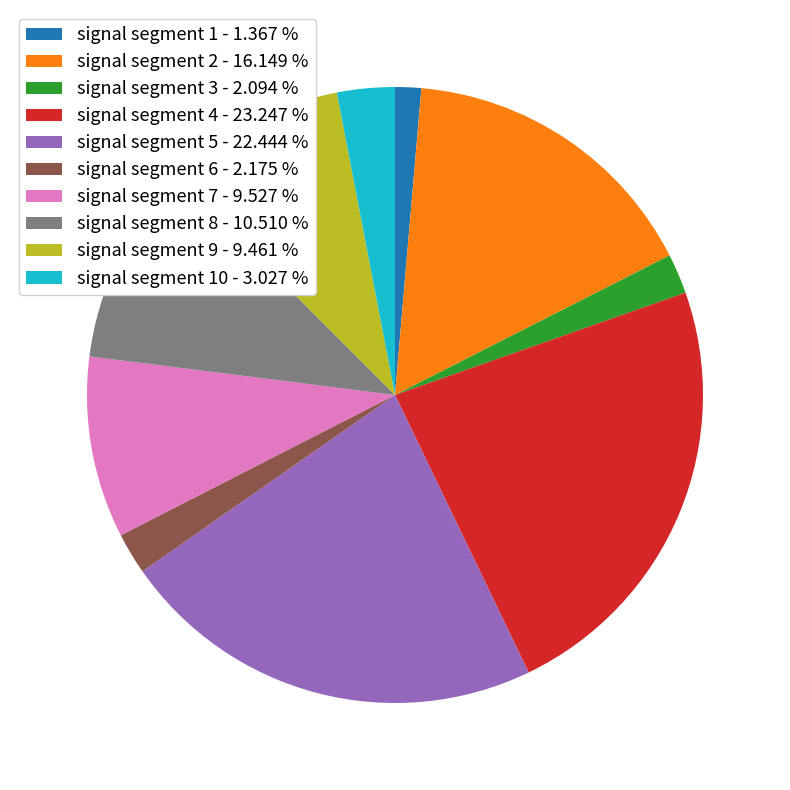

Between signal segment 5 - 22.444 % and signal segment 9 - 9.461 %, which is larger?

signal segment 5 - 22.444 %